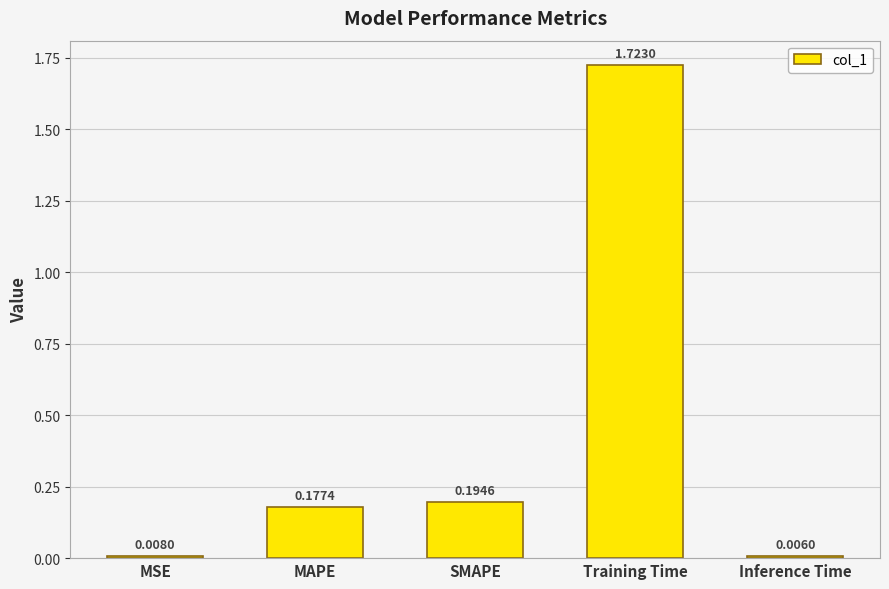

Between Inference Time and Training Time, which is larger?

Training Time